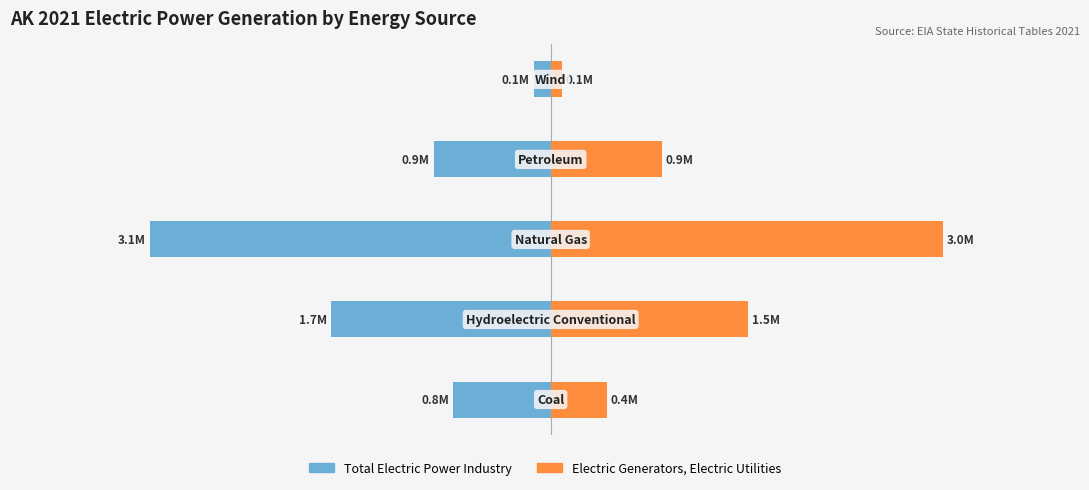

Reading left to right, extract all data points from this chart.

Total Electric Power Industry: −5=-752894	−4=-1688900	−3=-3085396	−2=-902486	−1=-132212
Electric Generators, Electric Utilities: −5=431500	−4=1519712	−3=3020493	−2=856355	−1=86799